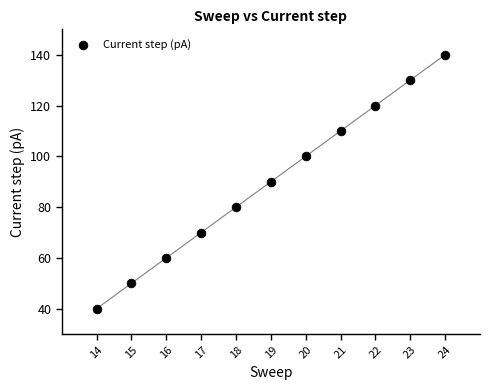

What is the range of X values (max minus min)?

10